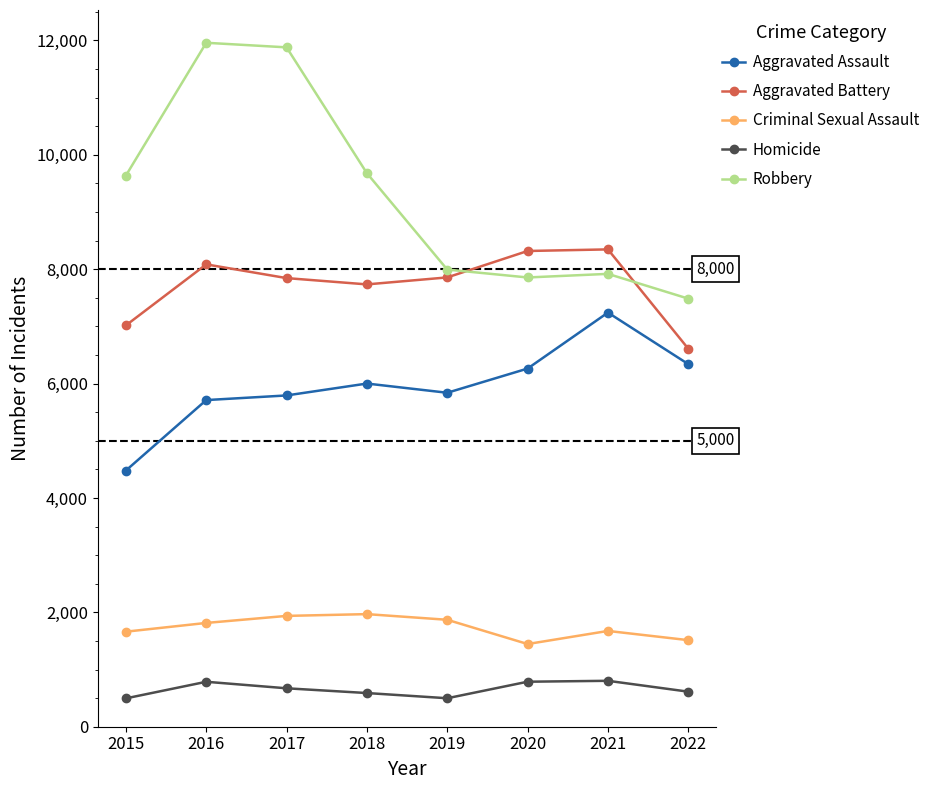

Is the value of Homicide at 2020 greater than the value of Aggravated Battery at 2015?

No